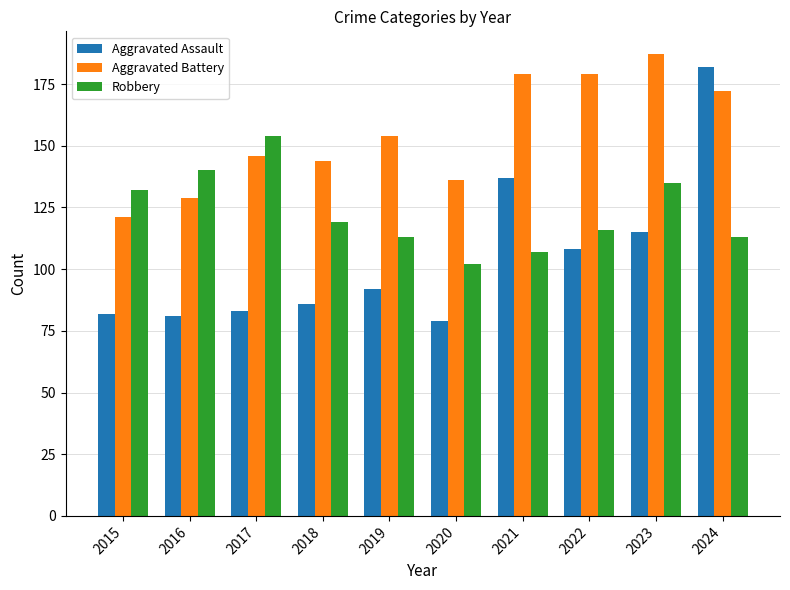

What value does the Robbery series have at 2019?

113